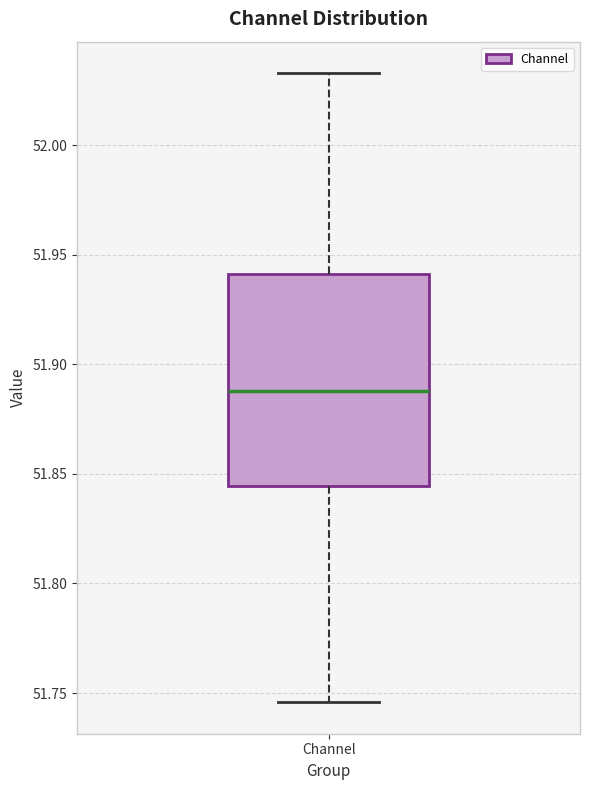

Transcribe this box plot: give where the median line is, the range the box spans, and where the two whiskers end, as read against the y-axis. The values are not printed on the chart, so give them approximately, as read against the axis.

median 51.890, box 51.845 to 51.940, whiskers 51.745 to 52.035